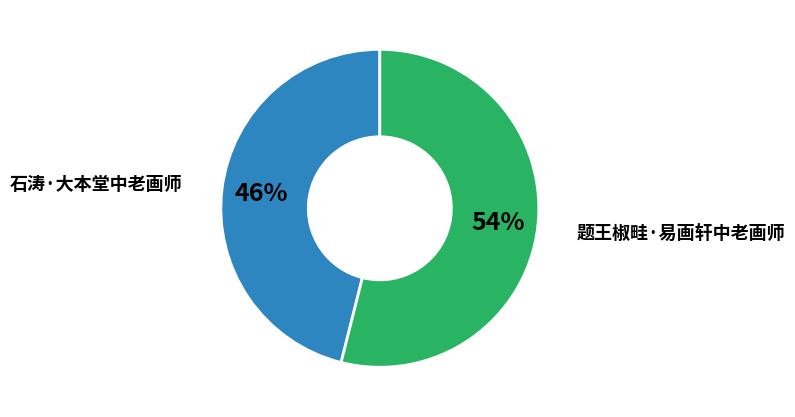

Approximately how many times larger is the value at 石涛·大本堂中老画师 compared to 题王椒畦·易画轩中老画师?

0.9